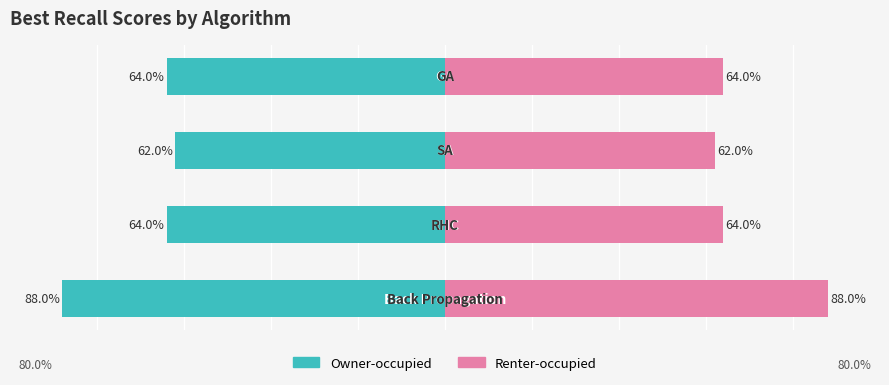

Reading left to right, what are all the values shown in this chart?

Owner-occupied: −100=-88	−75=-64	−50=-62	−25=-64
Renter-occupied: −100=88	−75=64	−50=62	−25=64